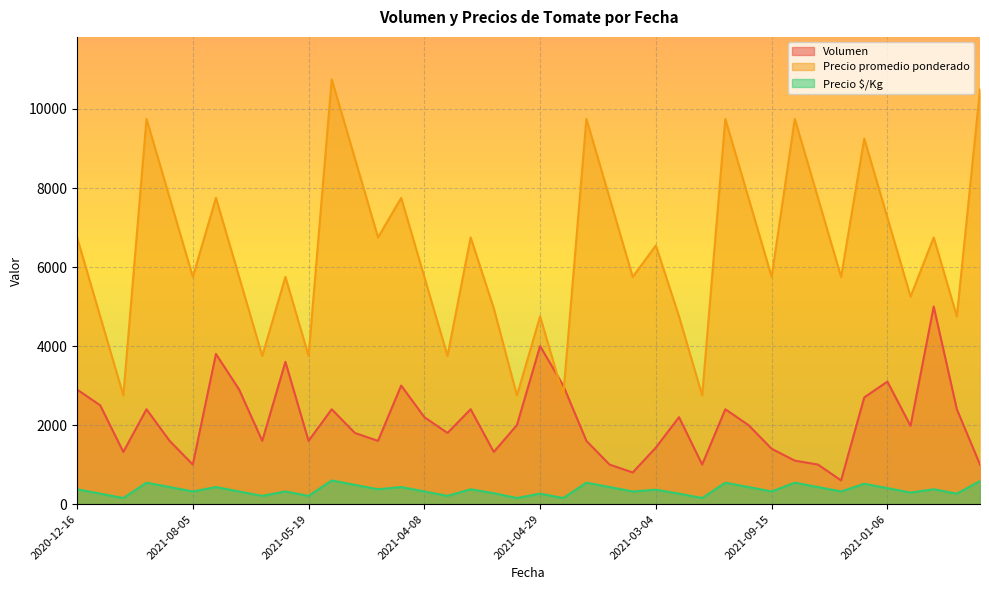

What is the maximum value for Volumen?

5000